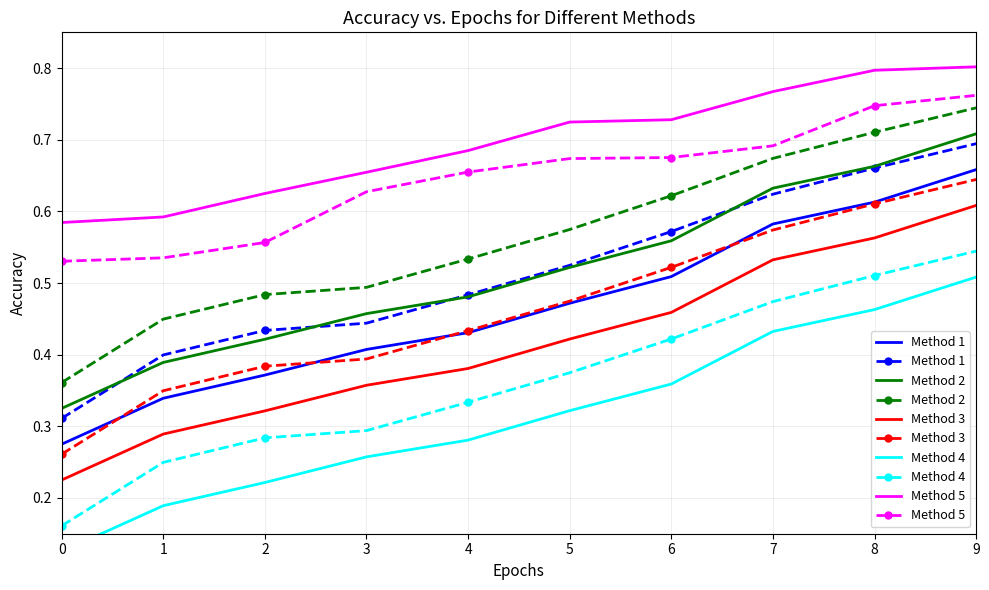

What is the difference between the Method 3 values at 4 and 8?

0.2